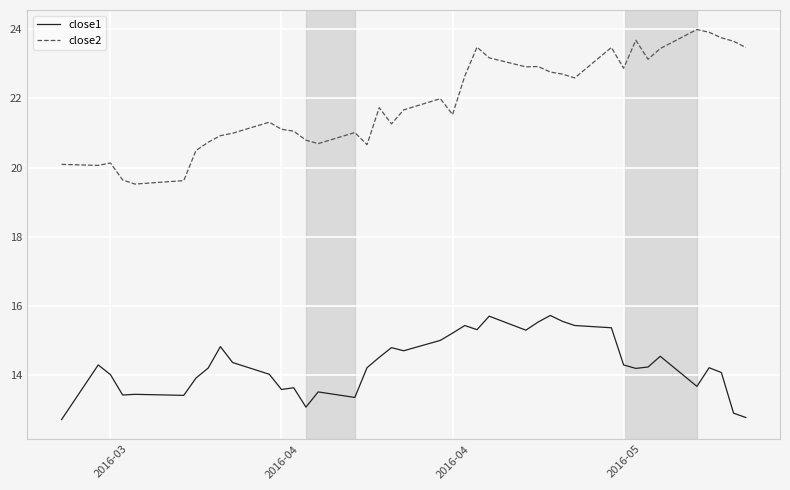

What is the maximum value for close1?

15.7